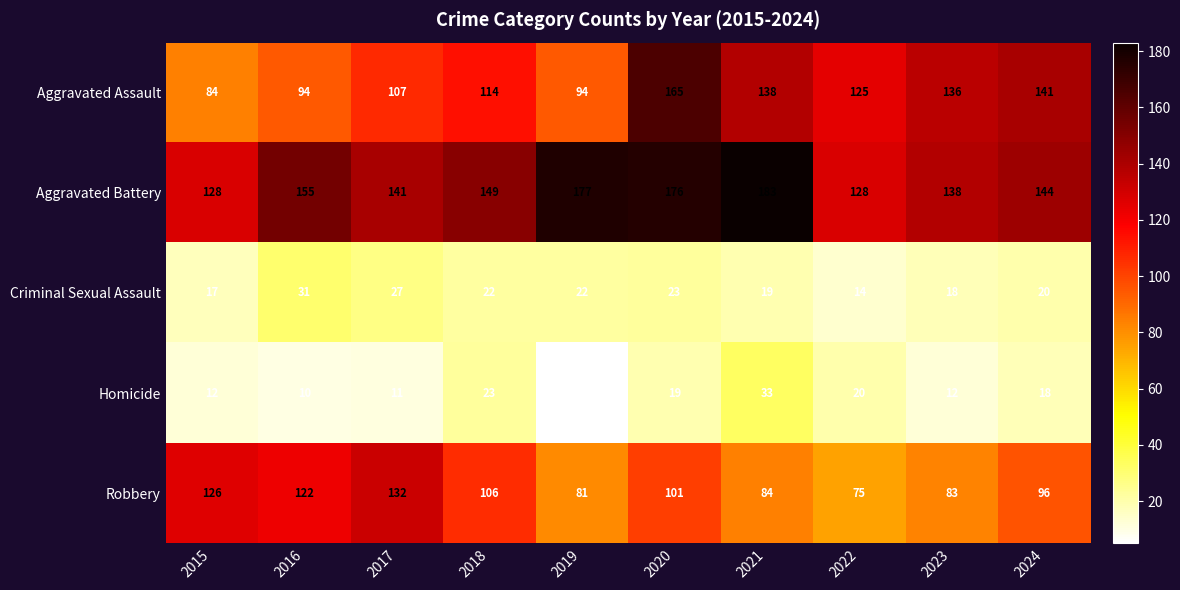

At which label does Robbery first exceed 101?

2015